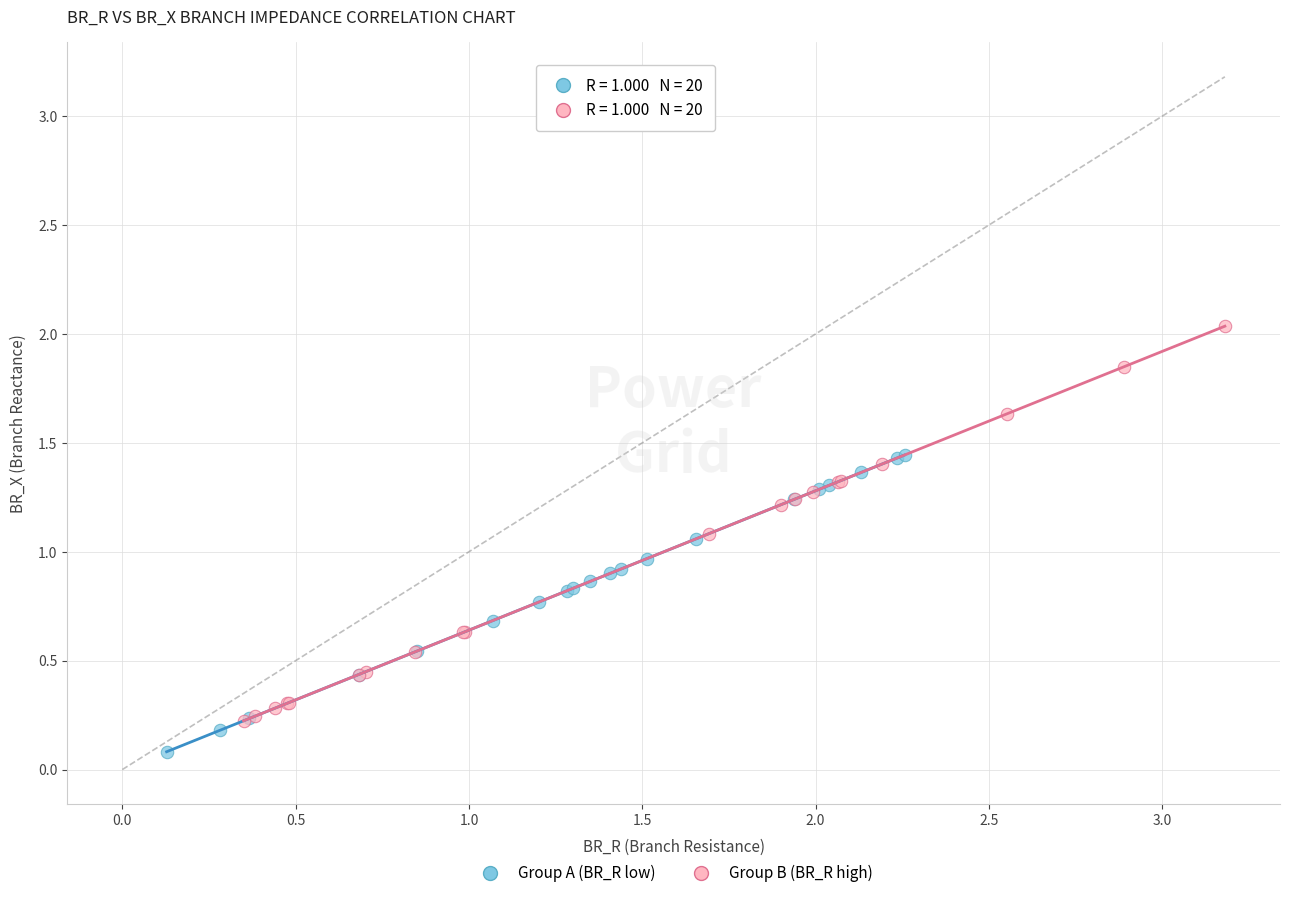

Which series reaches the maximum Y coordinate?

Group B (BR_R high)